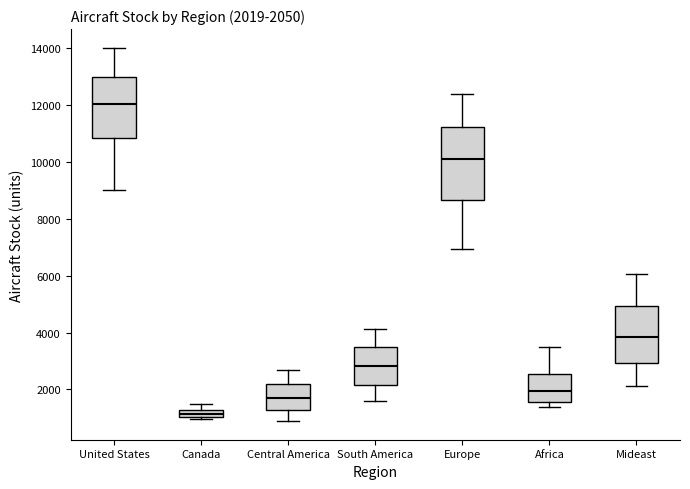

Which box's median line is the lowest?

Canada